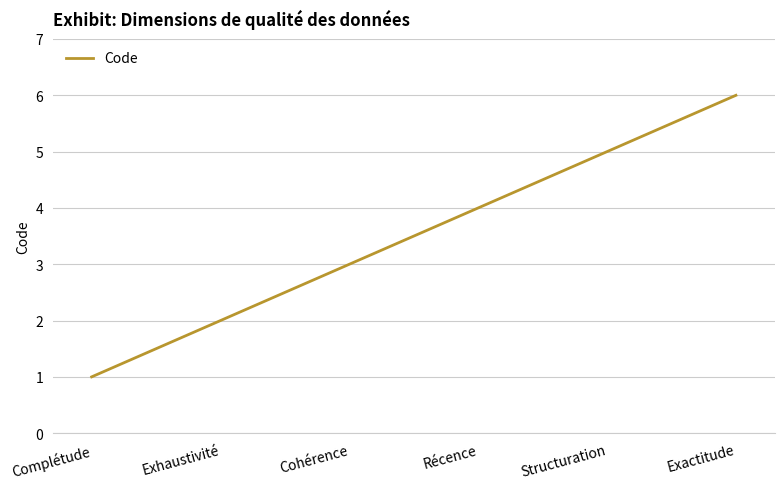

Count the values in the range 2 to 5.

4